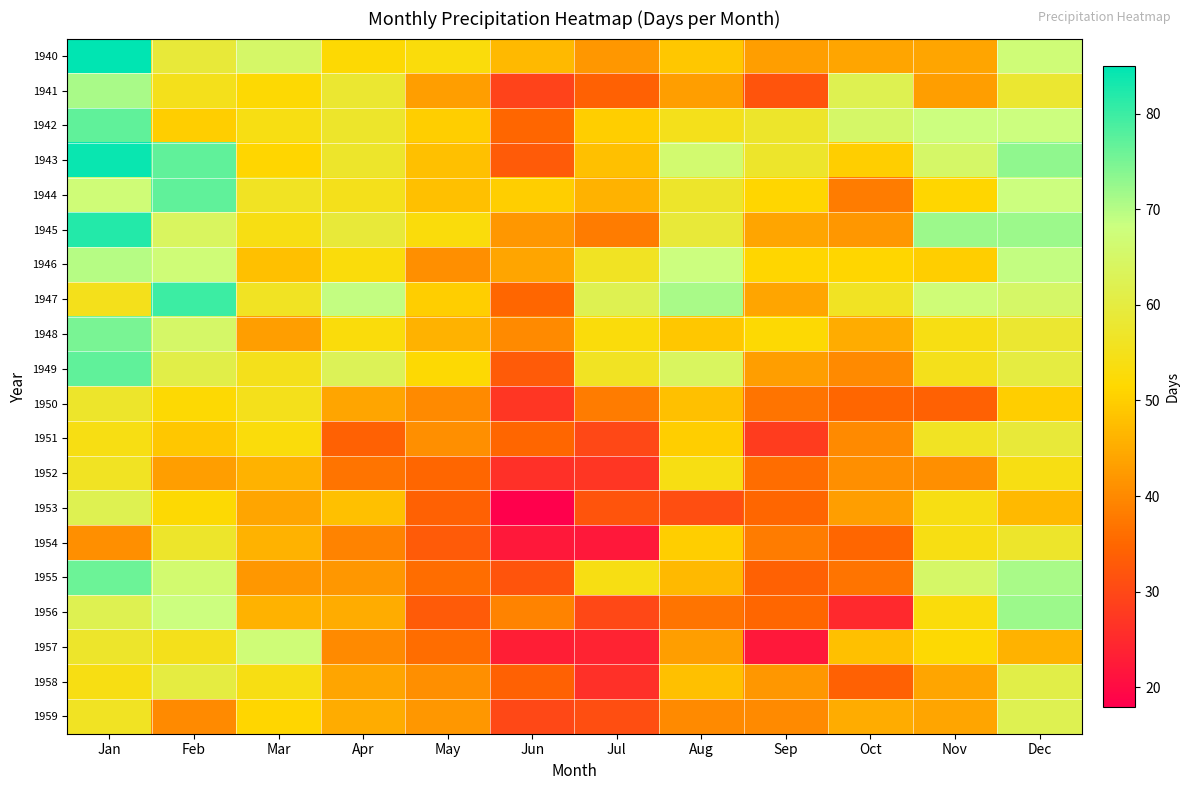

At which category is the sum across all series the highest?

Jan